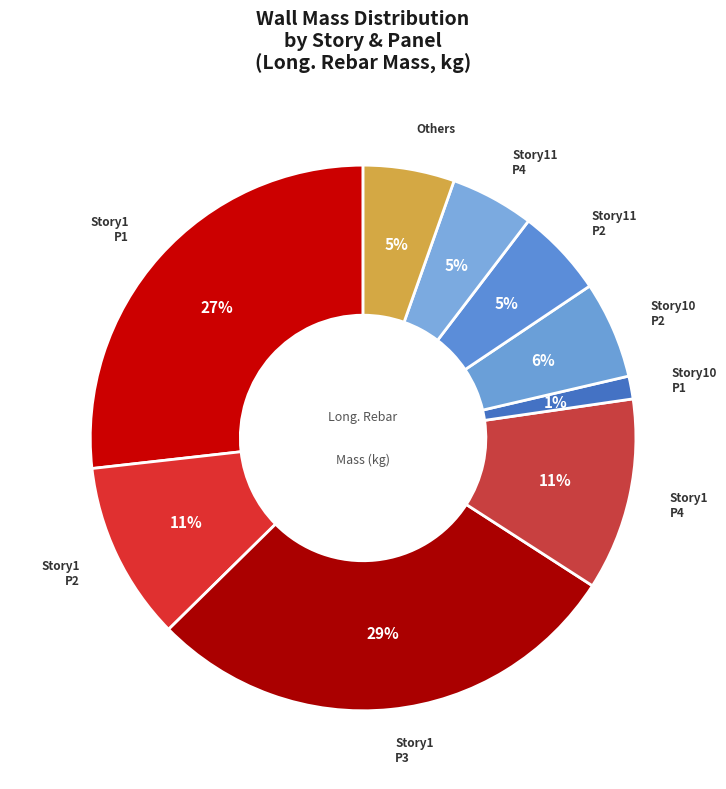

Which slice is the largest?

Story1 P3